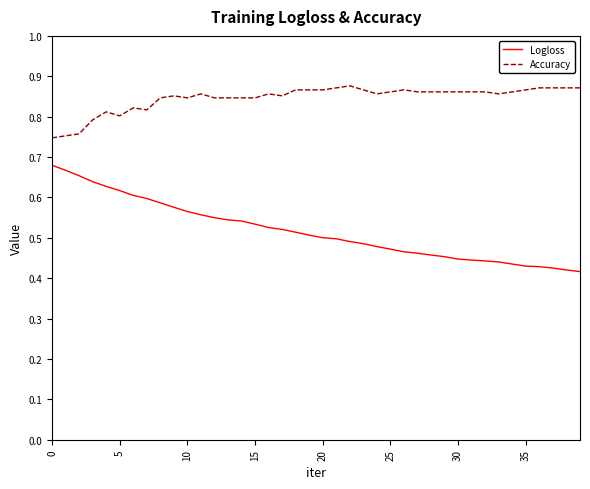

What is the difference between the maximum and minimum values in the Logloss series?

0.3